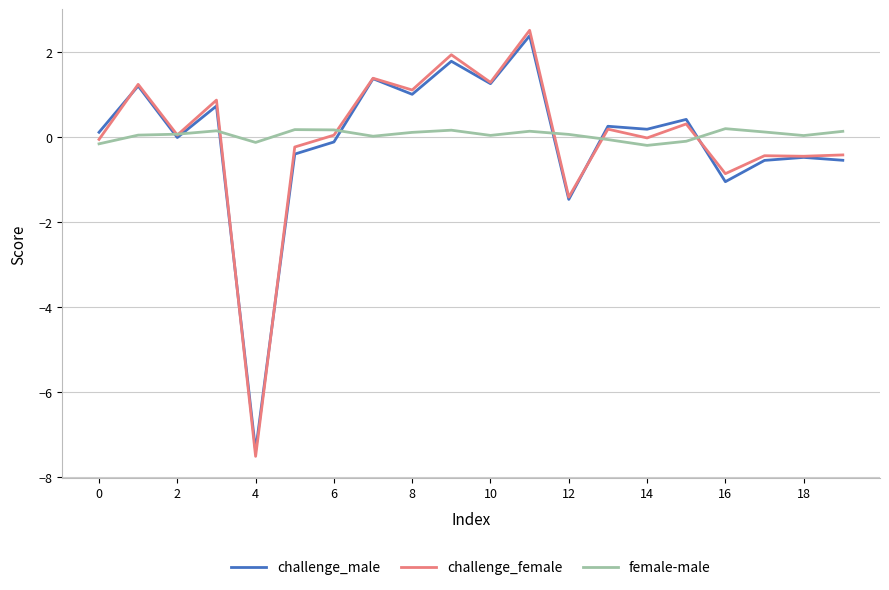

What is the minimum value shown in the chart?

-7.5